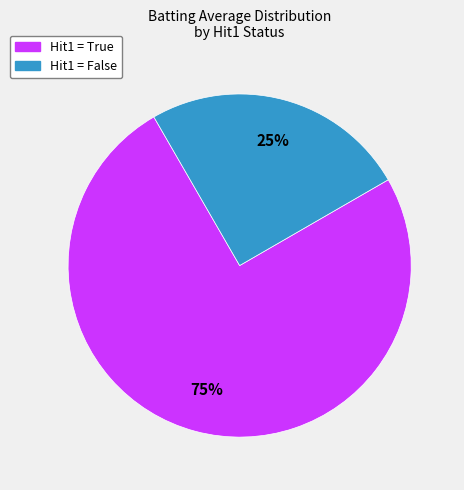

Is there any slice that represents more than half of the pie?

Yes